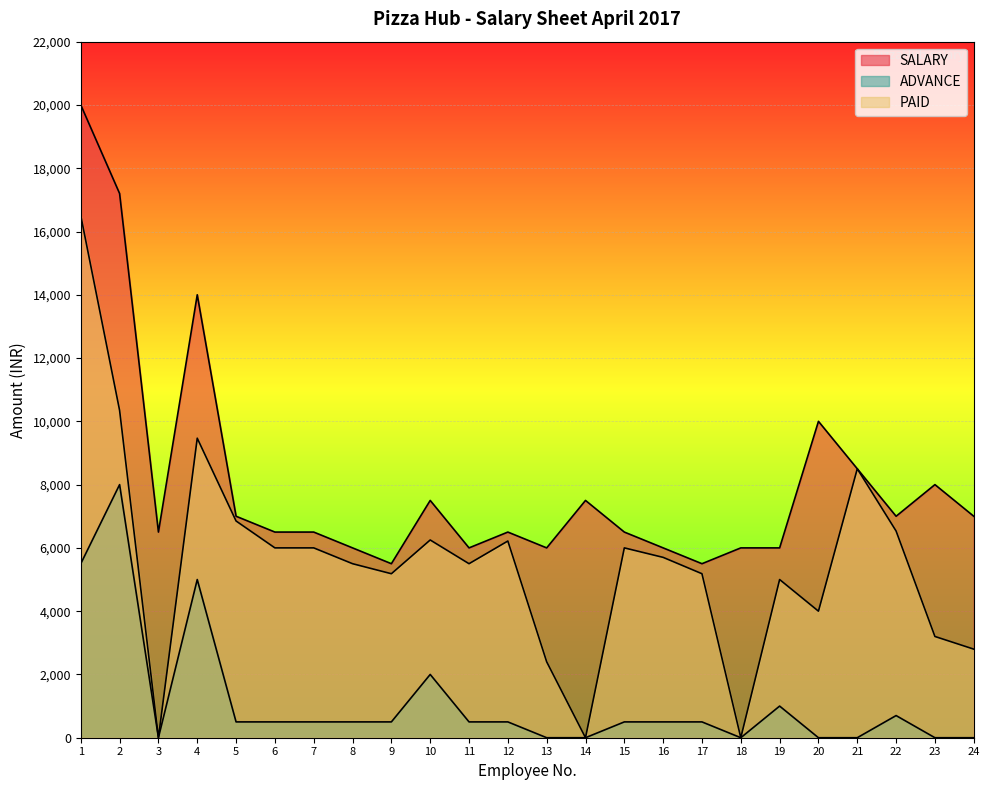

What are all the series names shown in the legend?

SALARY, ADVANCE, PAID